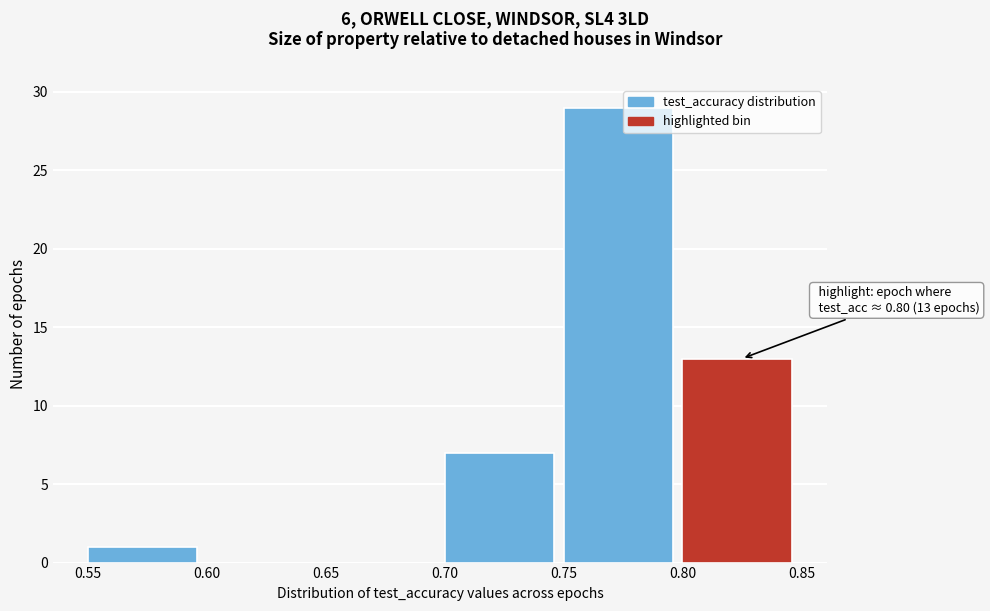

Which range on the x-axis has the tallest bar?

0.75 to 0.80